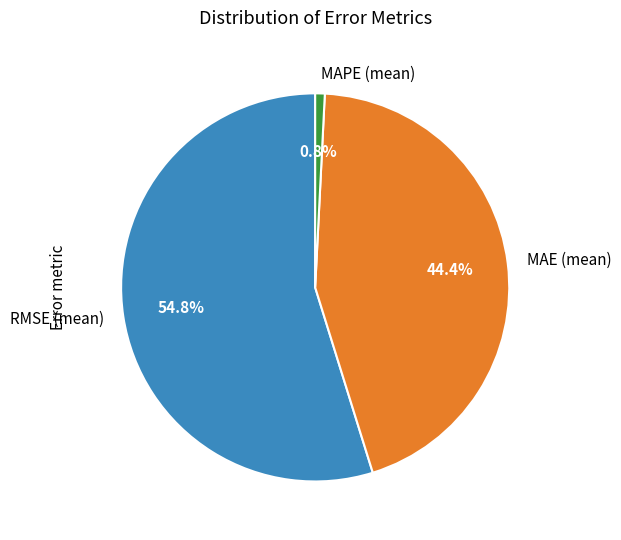

Combined, what portion of the pie is RMSE (mean) and MAE (mean)?

99.2%